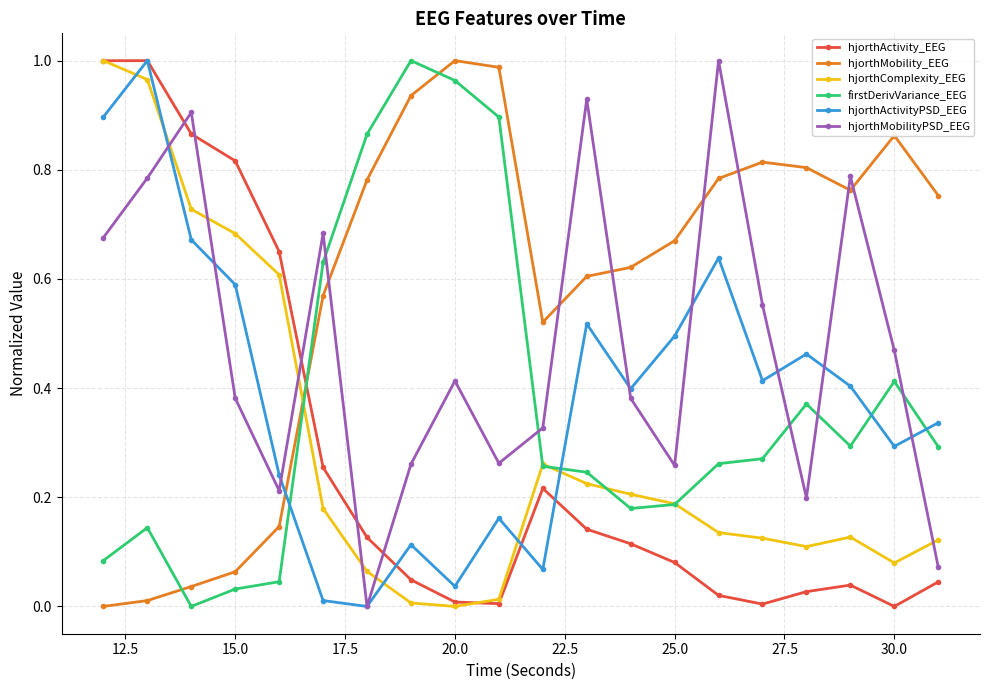

True or false: firstDerivVariance_EEG and hjorthMobilityPSD_EEG intersect in this chart.

True